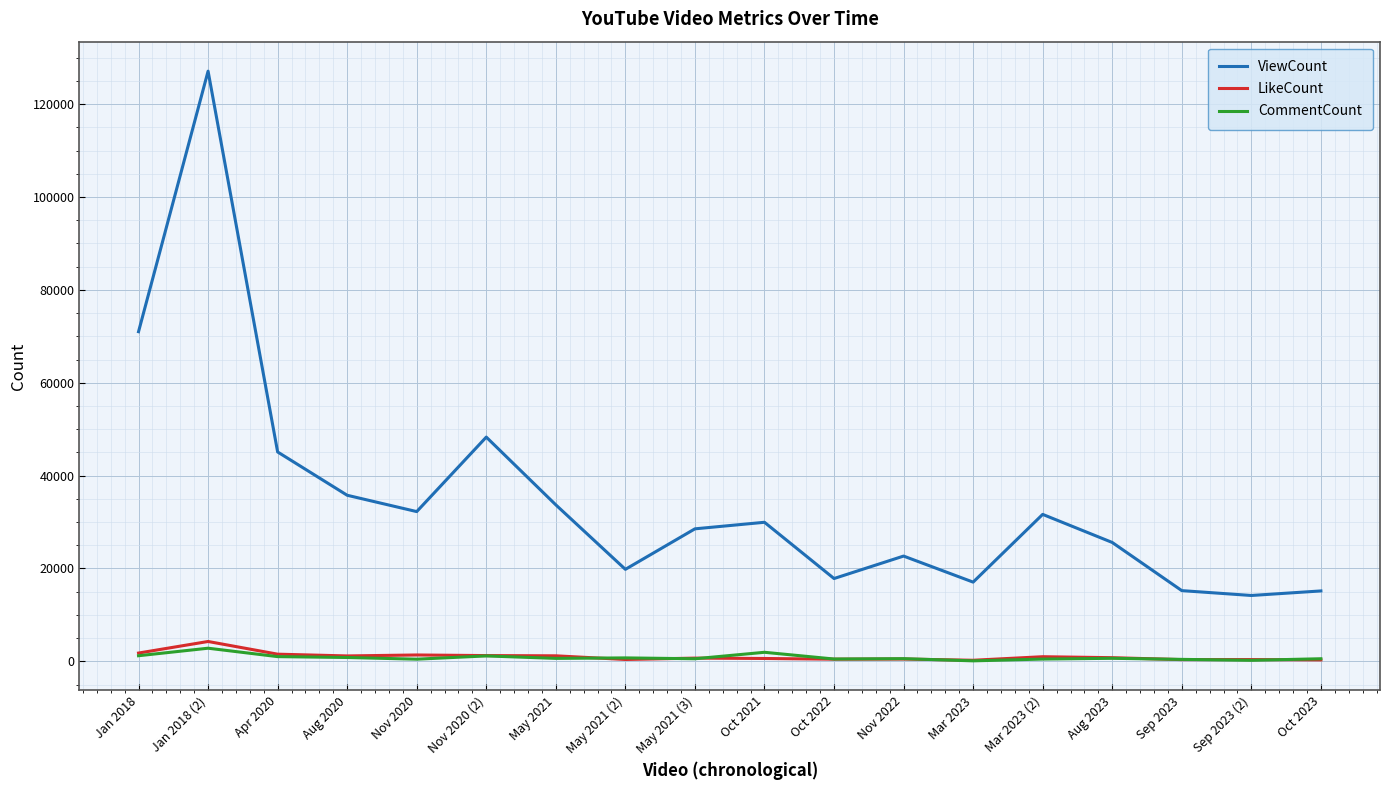

Where does the CommentCount series first go above 642?

Jan 2018